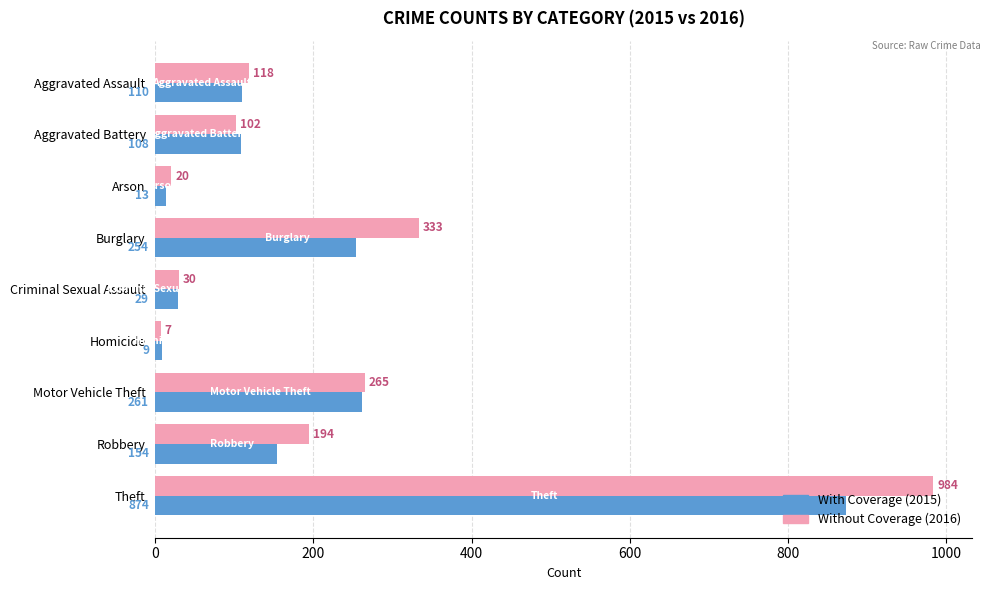

At which category is the sum across all series the highest?

Theft